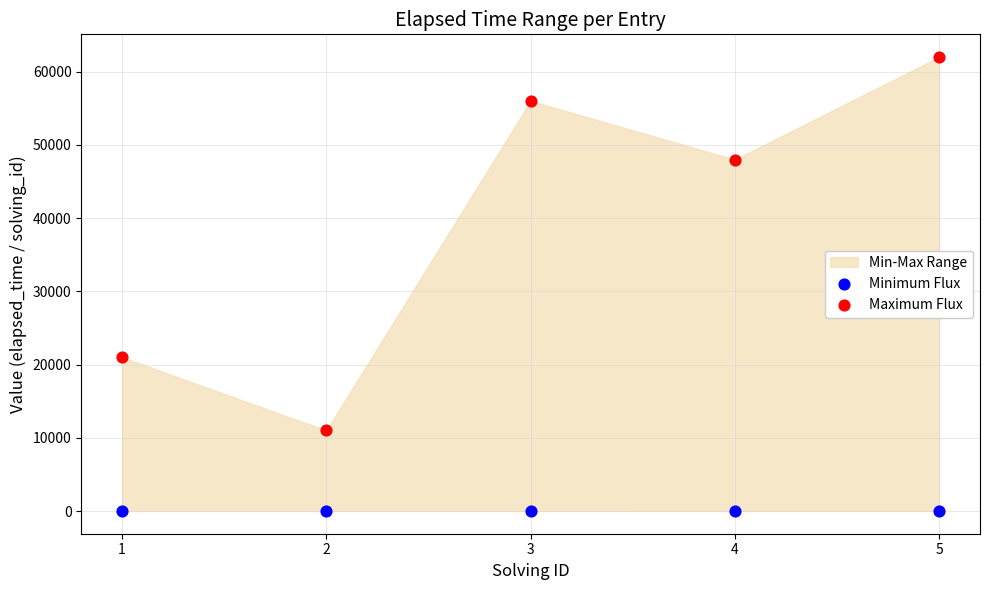

Which series reaches the minimum Y coordinate?

Minimum Flux